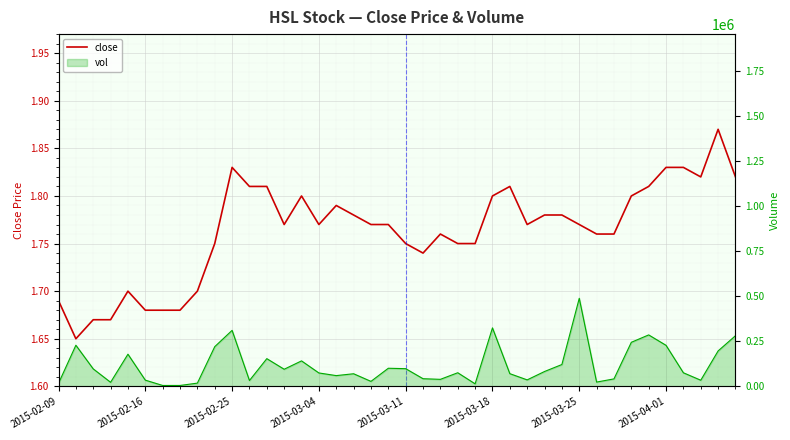

Is this an area chart (filled region under the line)?

No